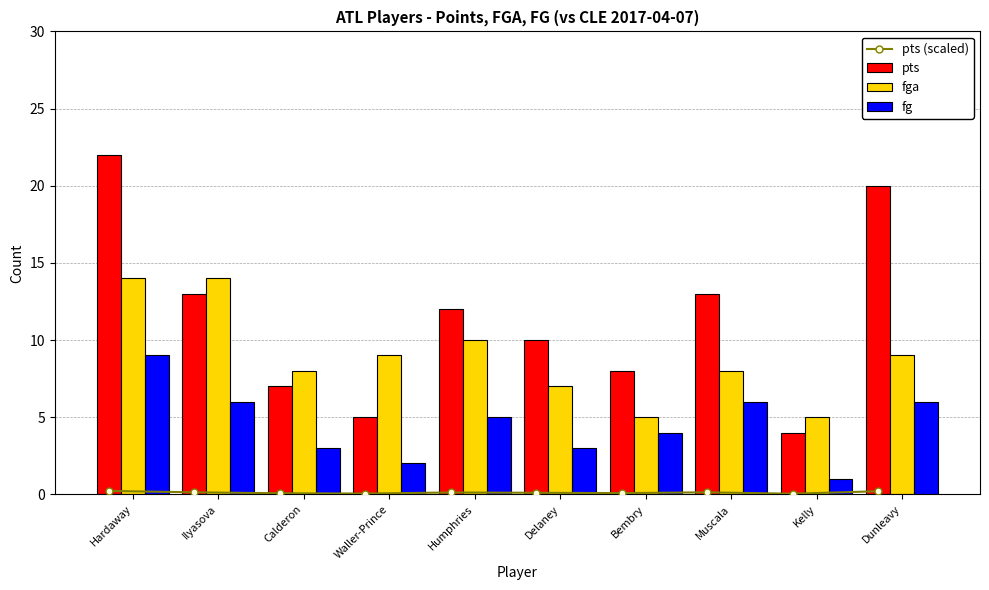

What is the sum of the fg values at Kelly and Humphries?

6